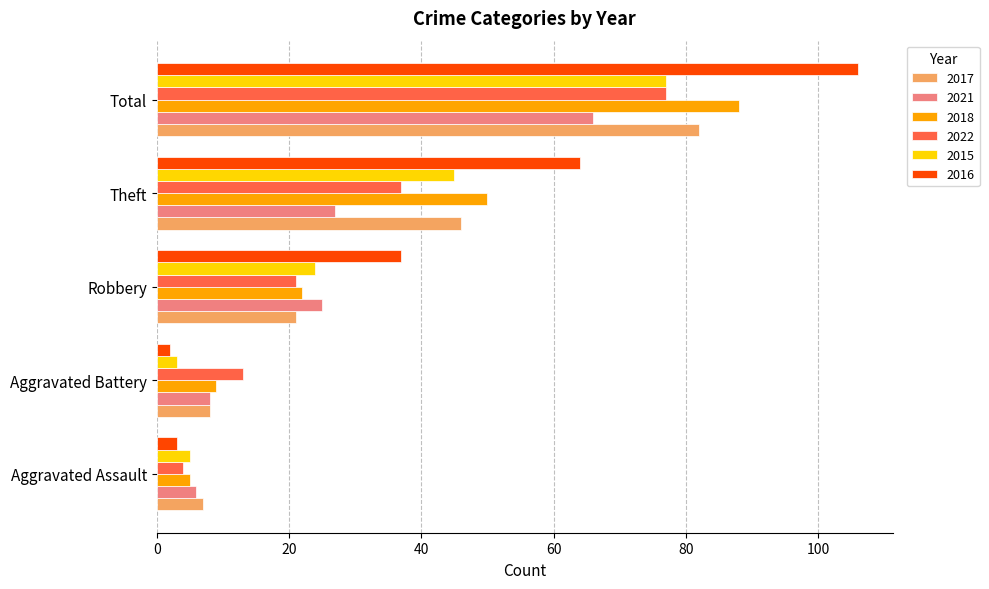

What is the spread (max minus min) of values at Aggravated Battery?

11